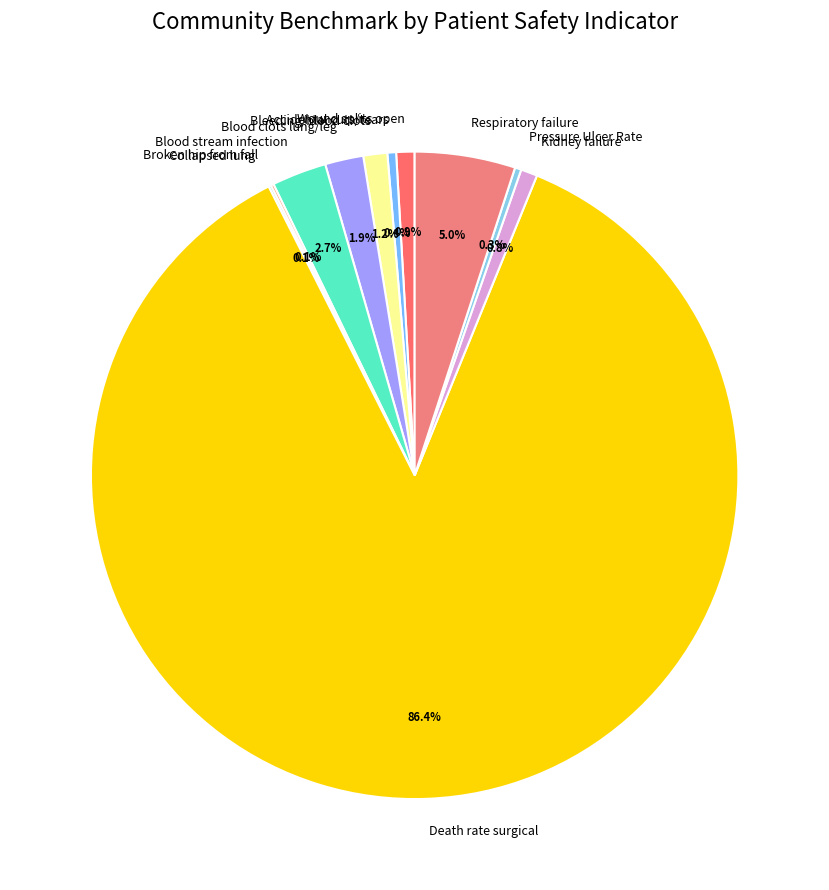

To the nearest percent, what is the average slice percentage?

9%